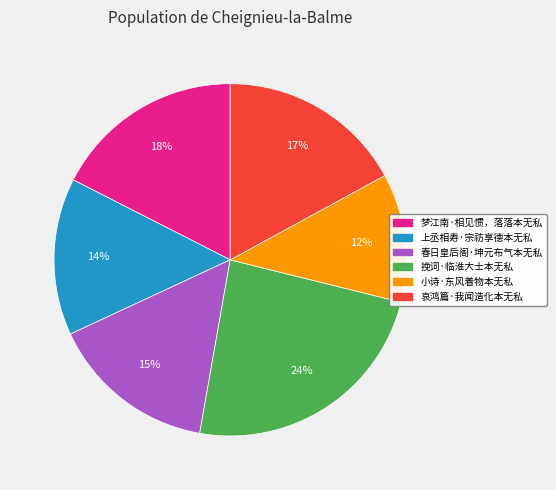

Is the sum of 春日皇后阁·坤元布气本无私 and 梦江南·相见惯，落落本无私 greater than half?

No